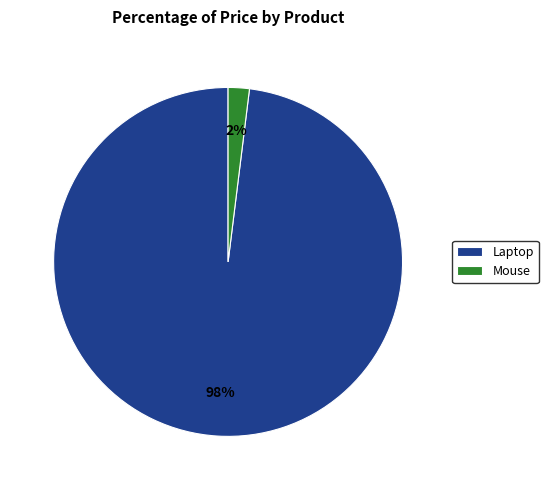

Is it true that Mouse is 8% of the pie?

False